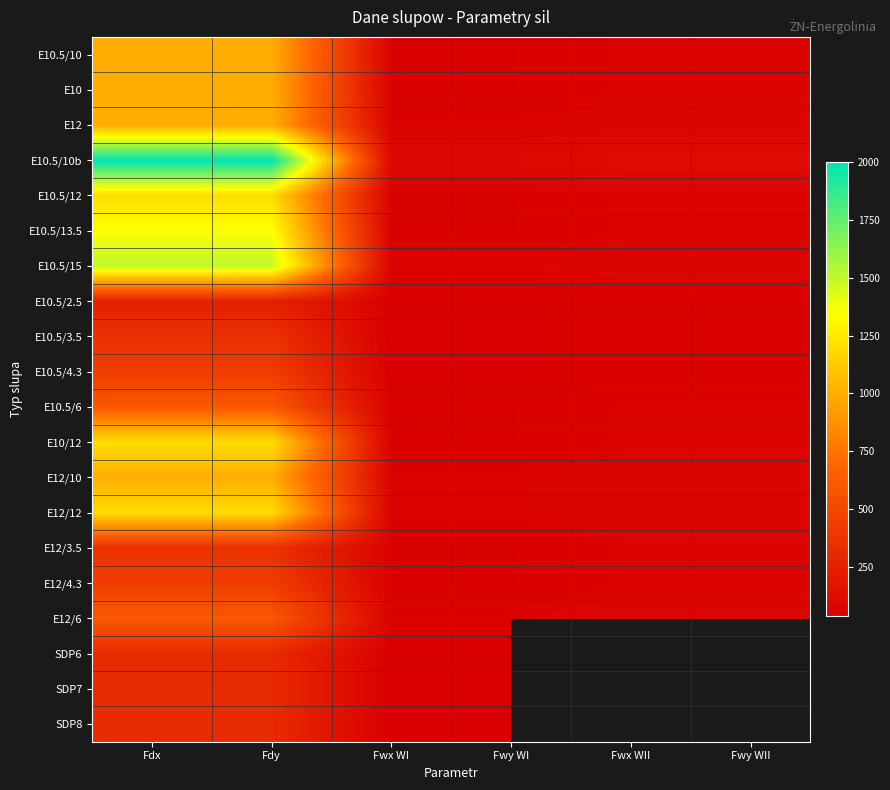

Is the value of E10.5/12 at Fwx WI greater than the value of E12/6 at Fwx WI?

No